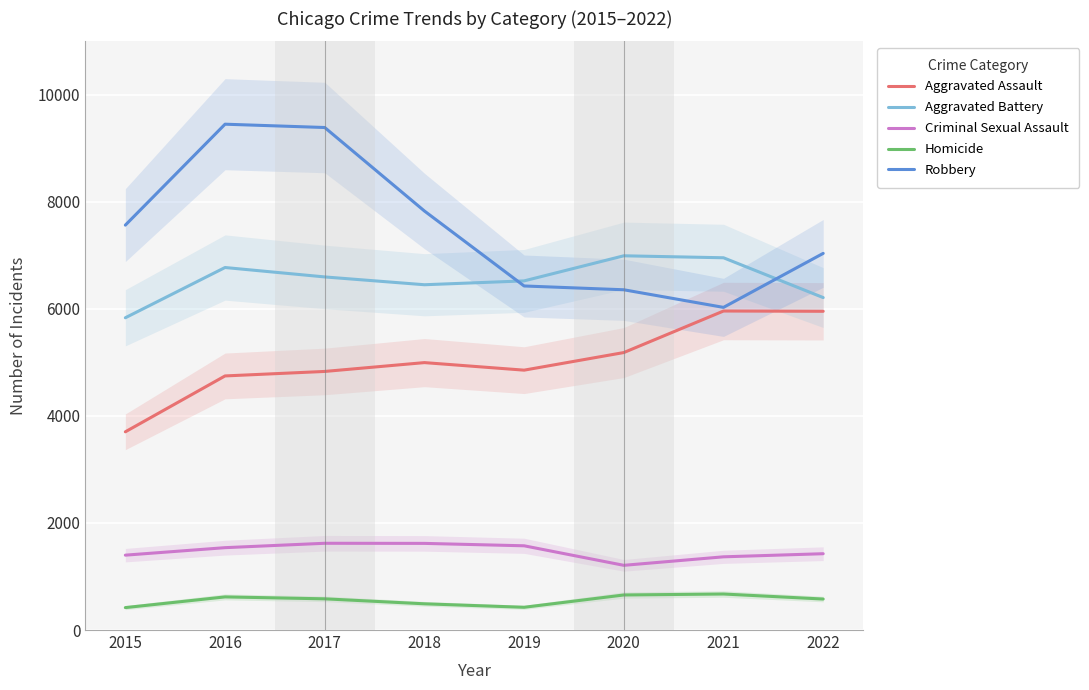

What is the value of the Robbery point at the 1st from the left?

7566